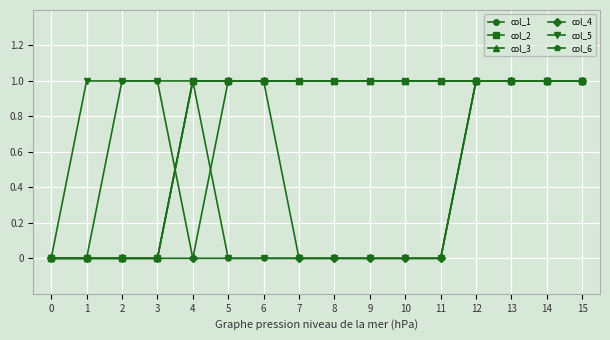

Is this an area chart (filled region under the line)?

No